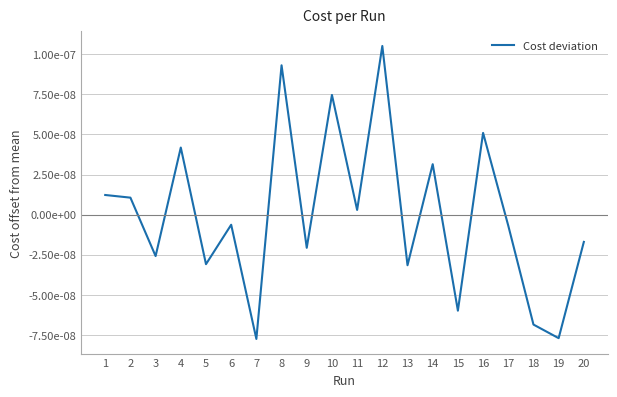

Is this an area chart (filled region under the line)?

No